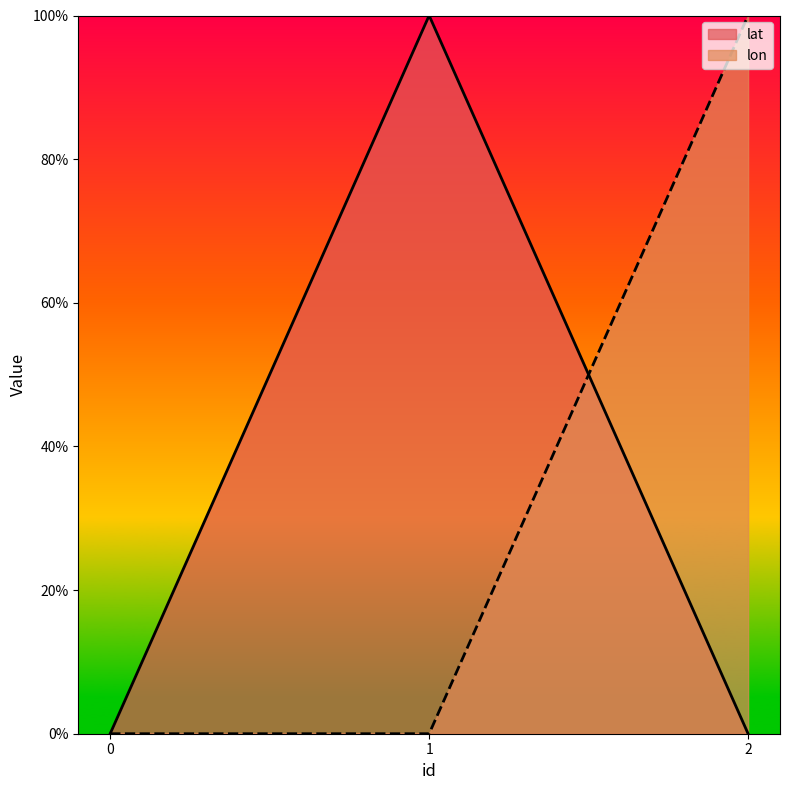

What is the maximum value shown in the chart?

1